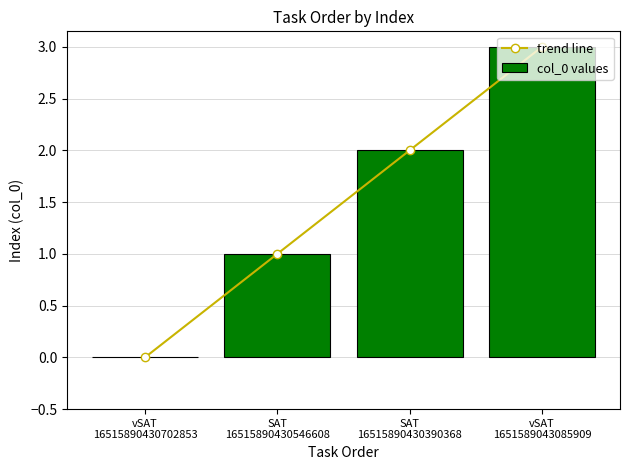

Is the value of col_0 values at vSAT
16515890430702853 greater than the value of trend line at SAT
16515890430546608?

No